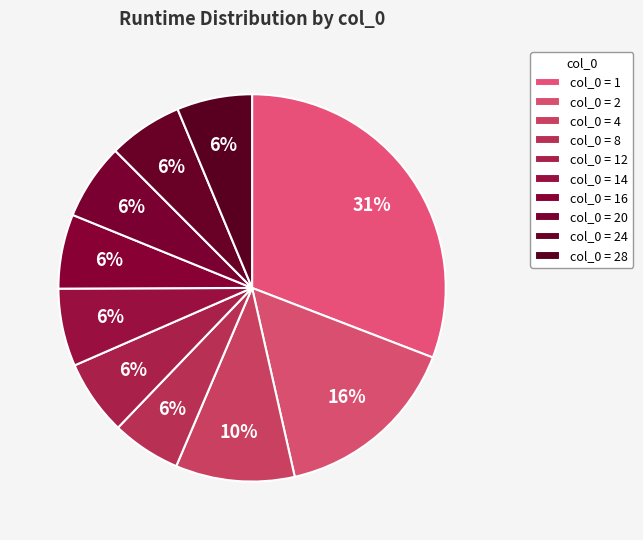

Count the number of slices in the pie.

10